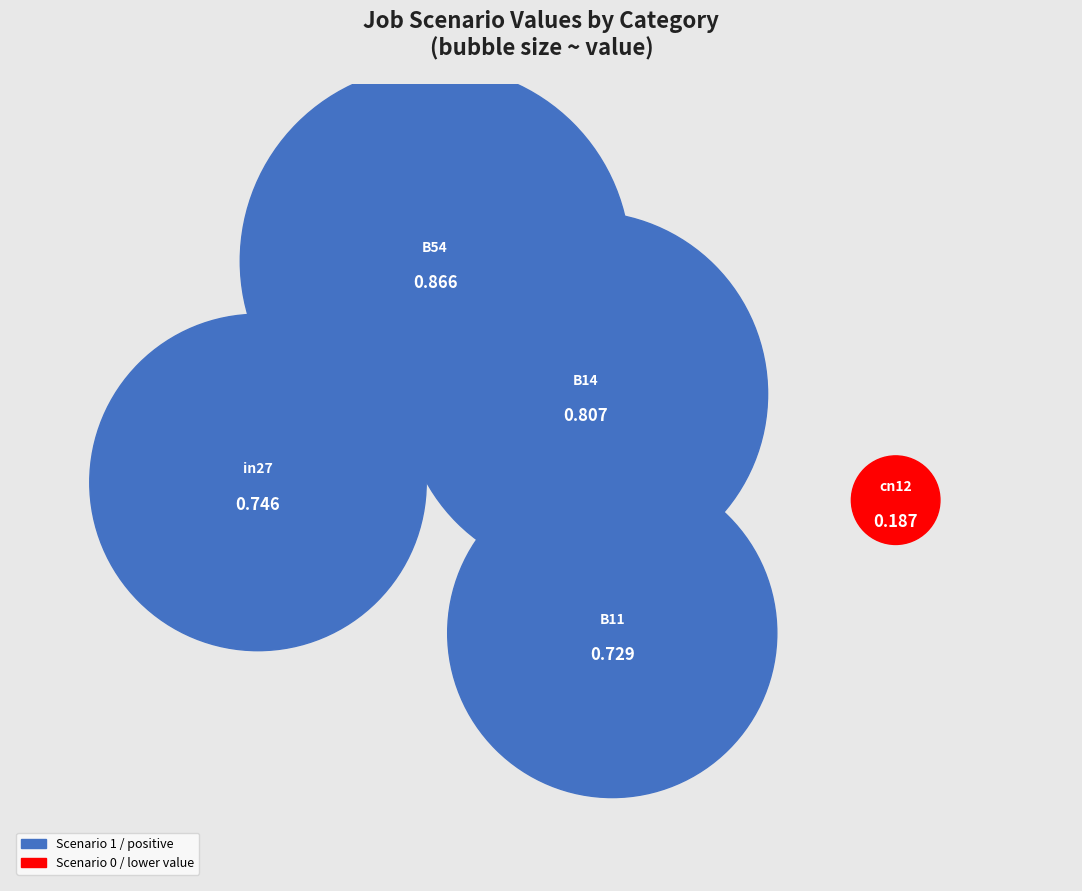

What percentage is the B54 slice, to the nearest percent?

26%